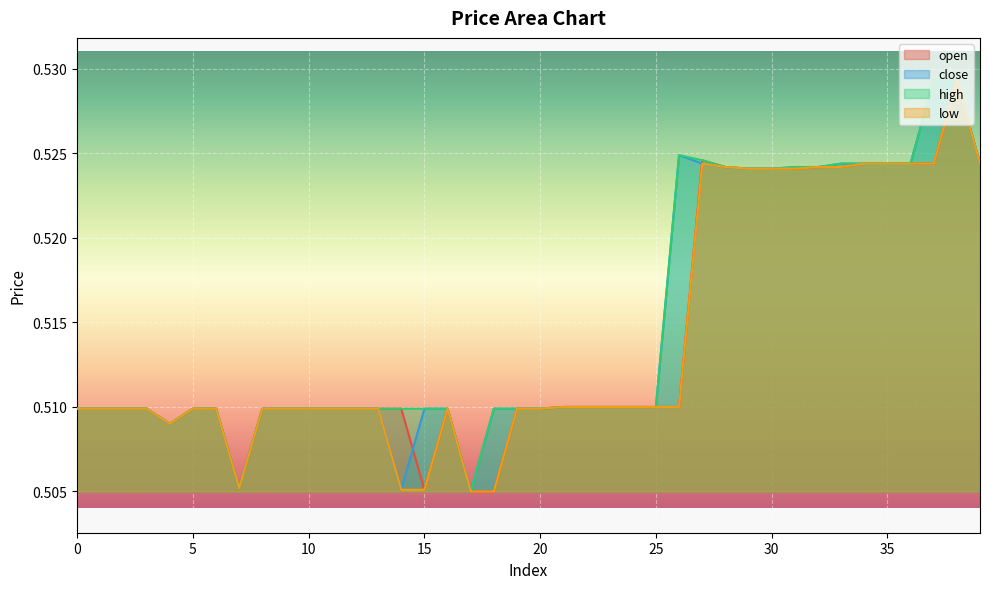

How many lines are shown in the chart?

4